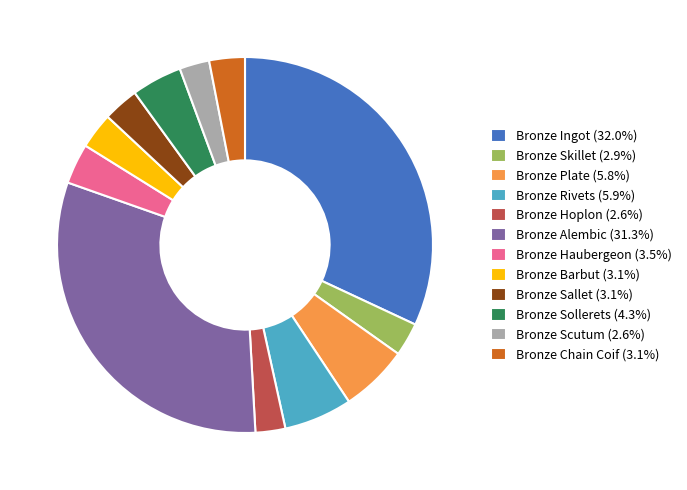

Do Bronze Skillet (2.9%) and Bronze Ingot (32.0%) together represent more than half of the pie?

No